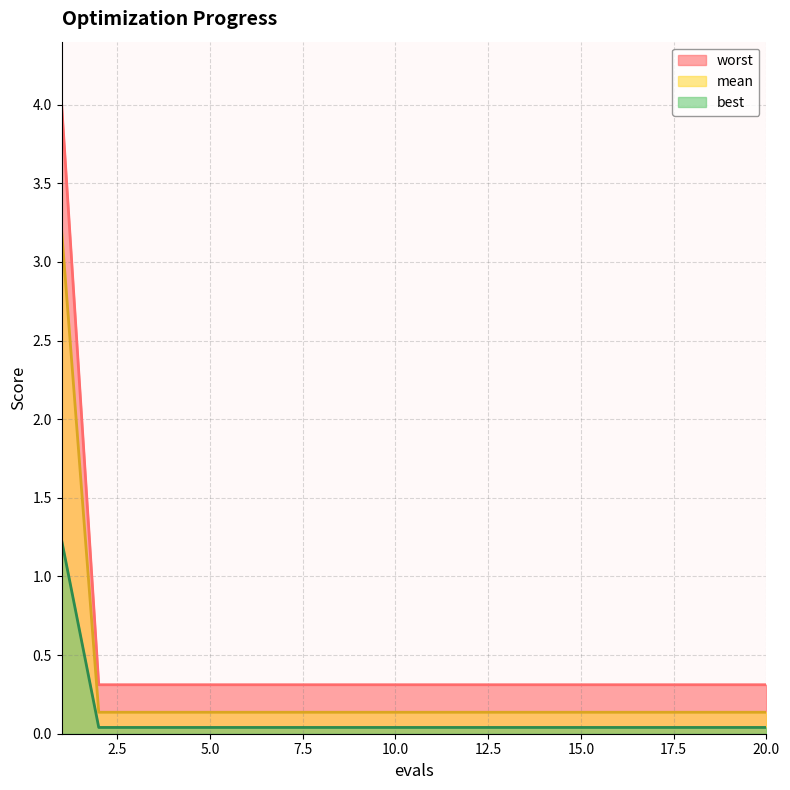

Between 18 and 19, which is larger?

18